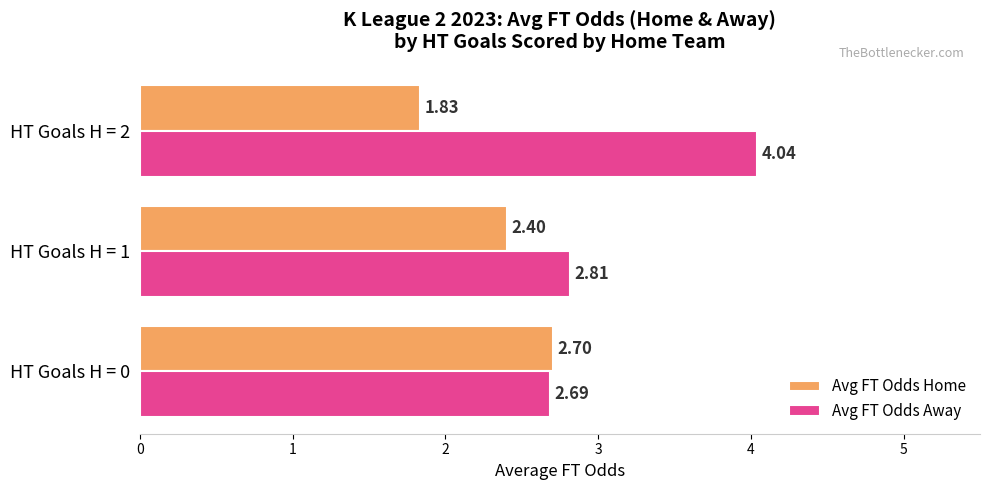

How many Avg FT Odds Home values are between 1 and 2?

1